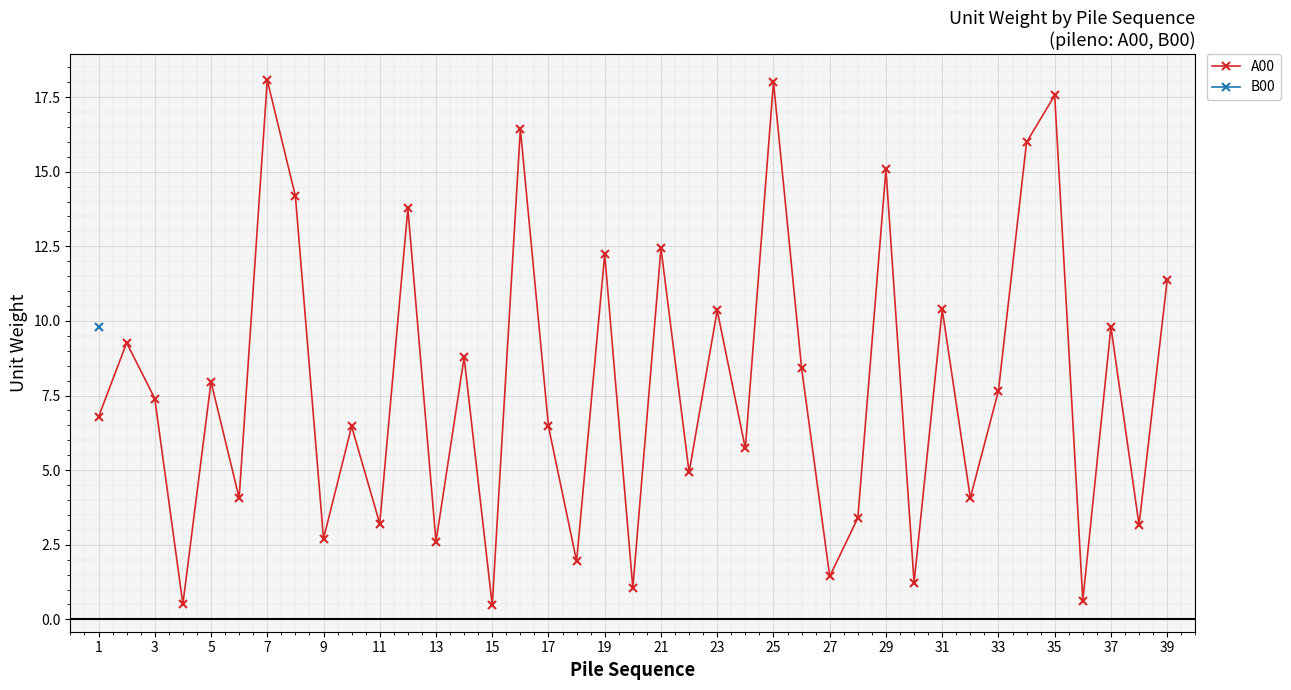

What is the greatest value displayed?

18.1